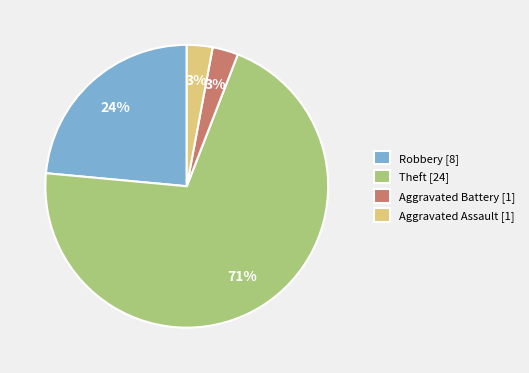

Which has a higher value, Robbery or Aggravated Assault?

Robbery